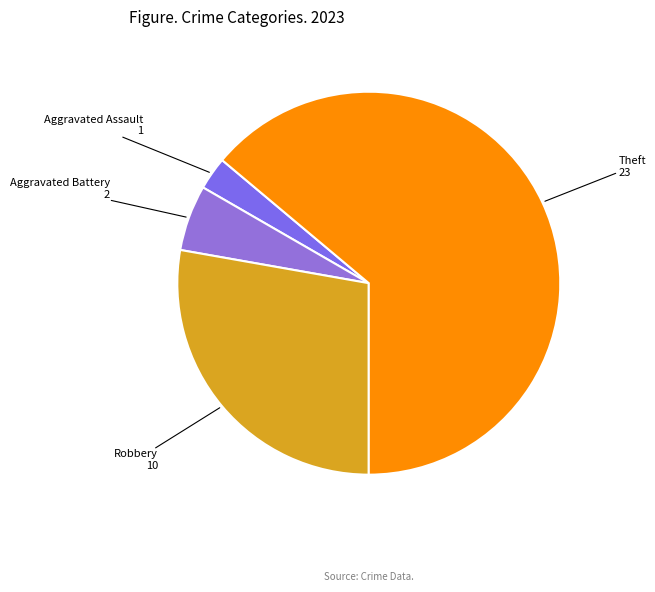

Rank the categories by value from highest to lowest.

Theft, Robbery, Aggravated Battery, Aggravated Assault